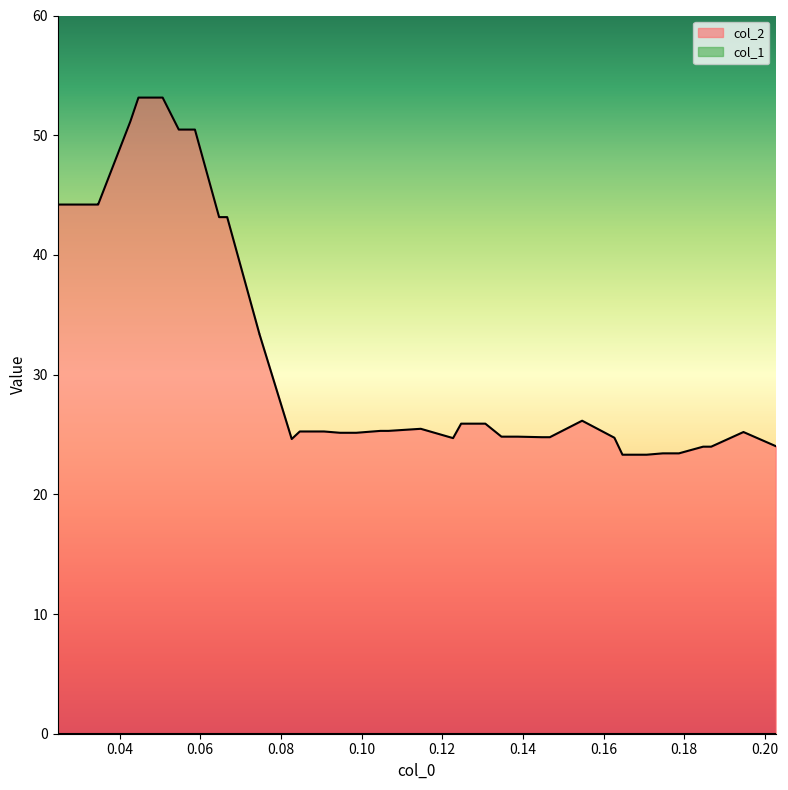

What is the maximum value for col_2?

53.1